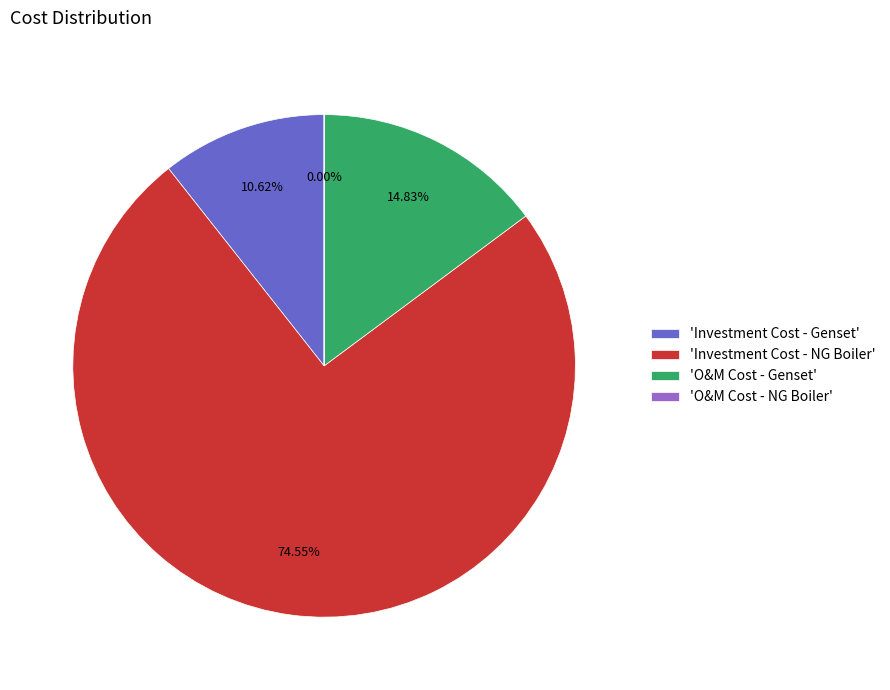

Which slice represents more than half of the pie?

'Investment Cost - NG Boiler'